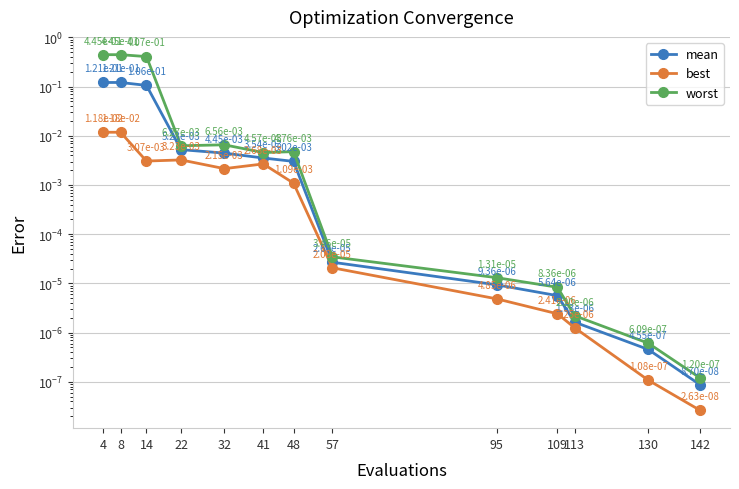

In best, how many points are higher than both neighbors (excluding endpoints)?

2